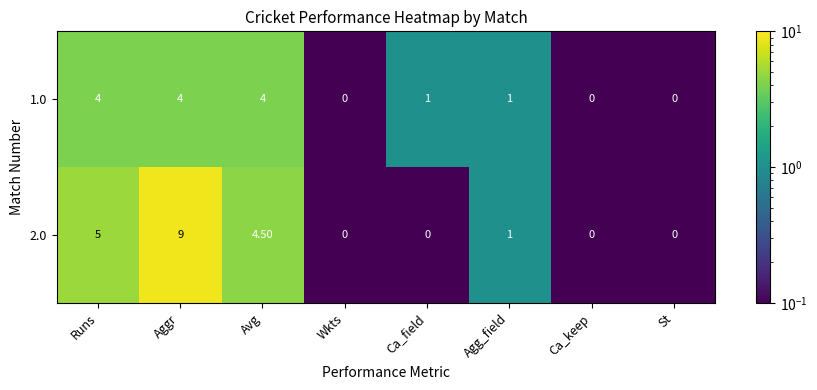

Which series has the widest spread of values?

2.0